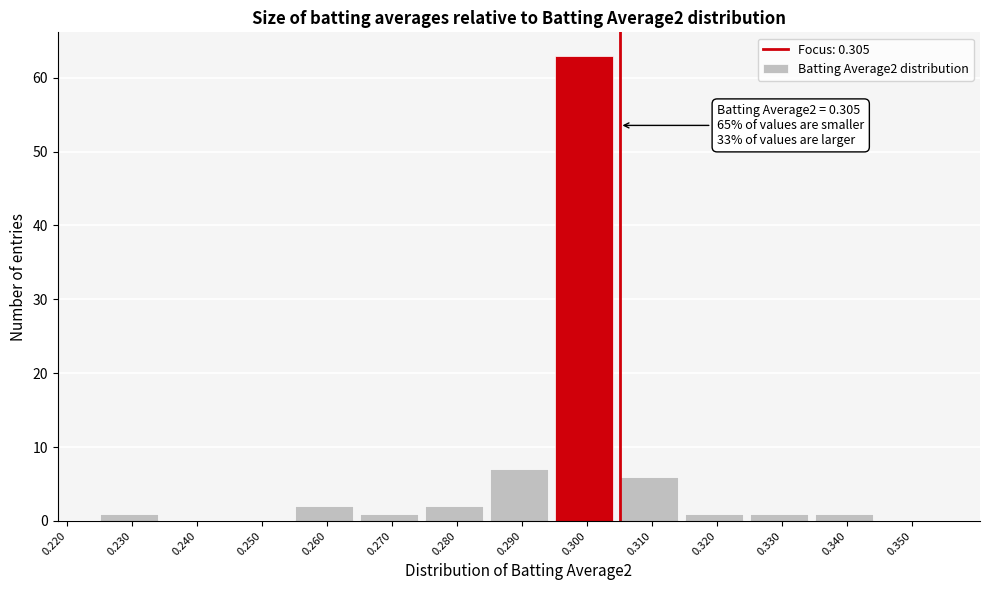

Which range on the x-axis has the tallest bar?

0.295 to 0.305